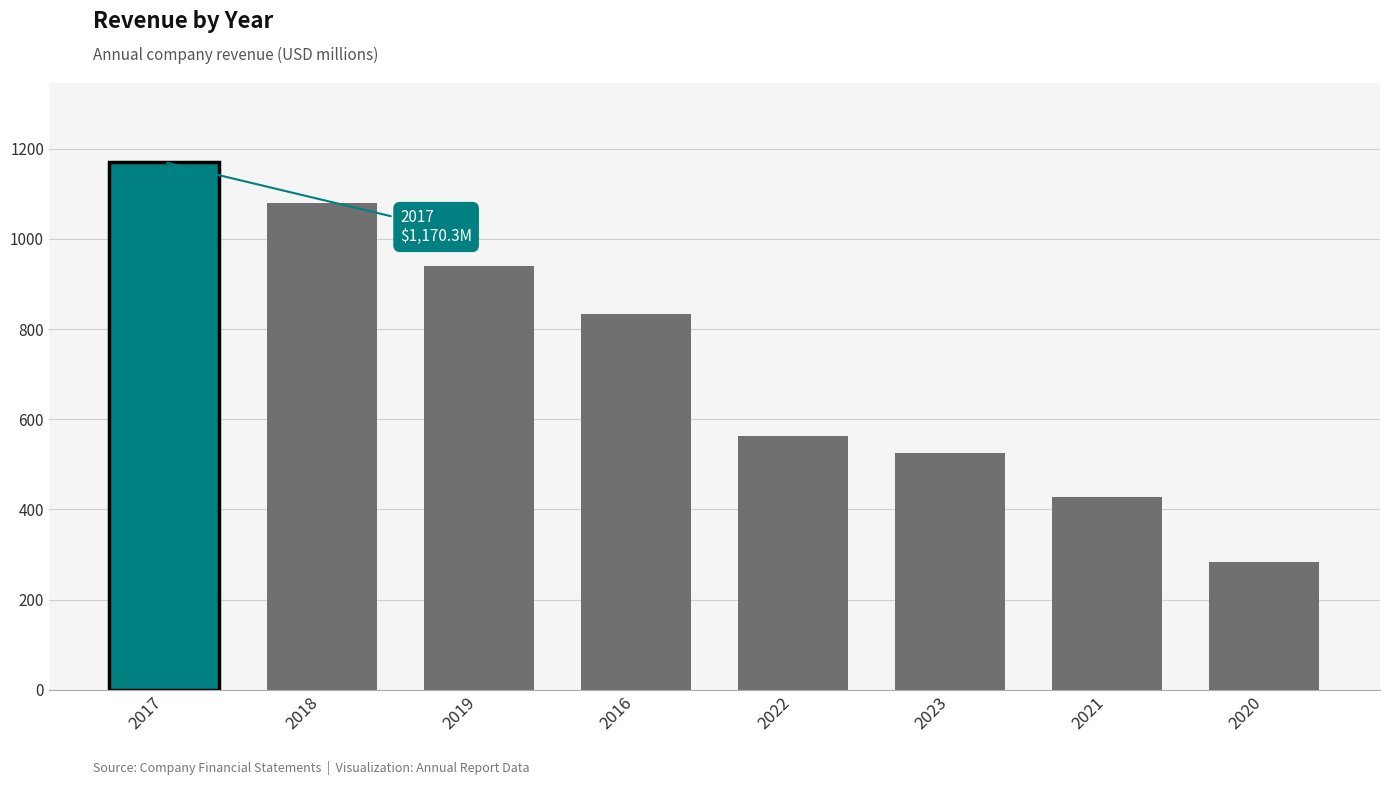

At which label is the value closest to 727?

2016